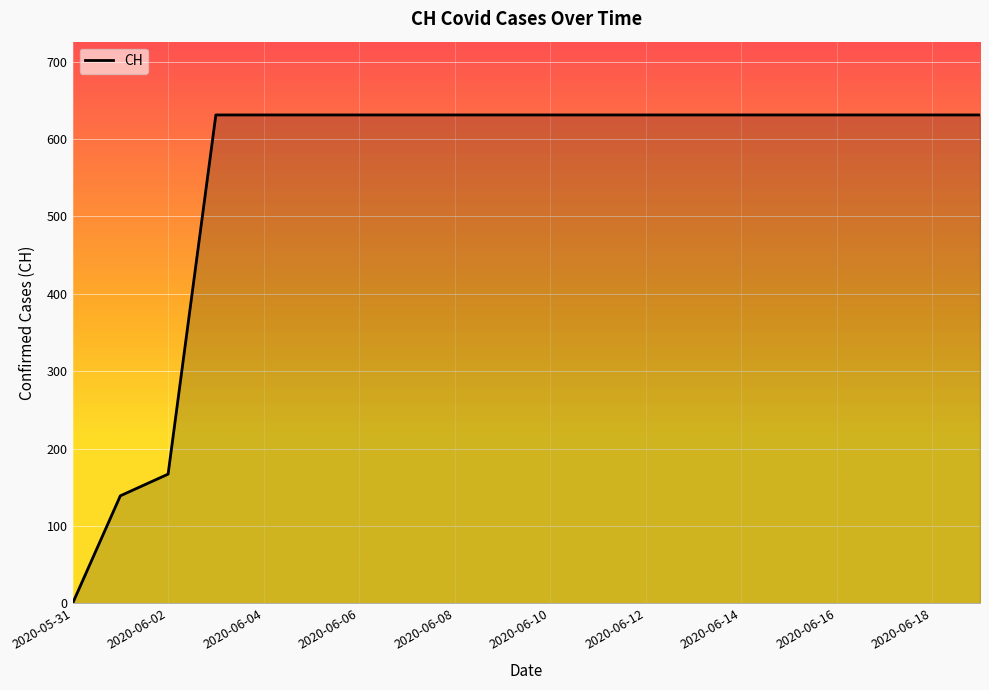

What is the maximum value shown in the chart?

631